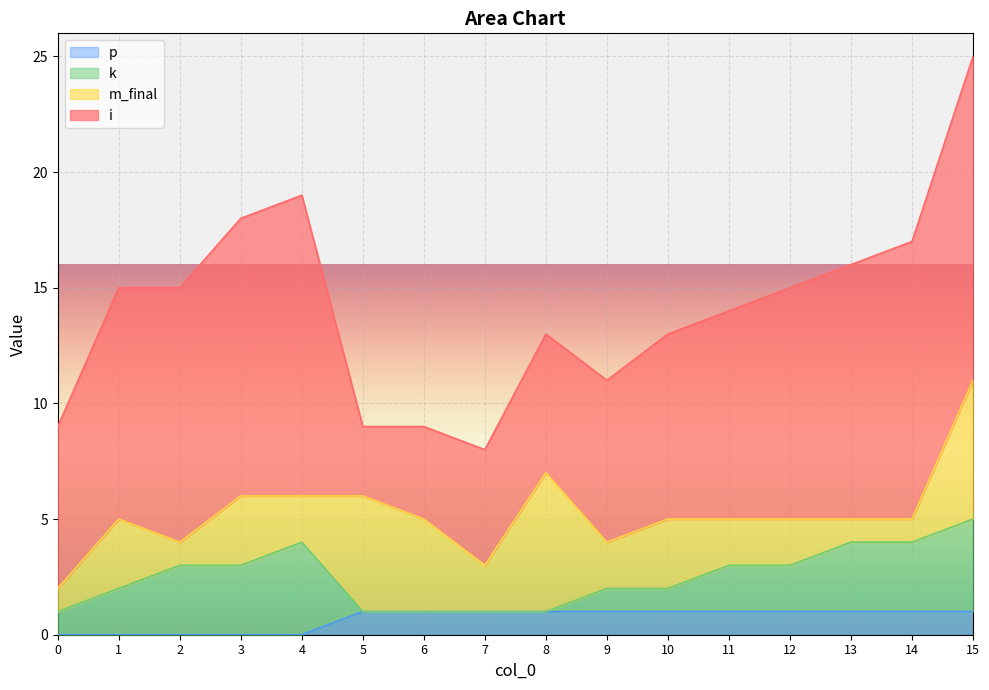

The i series shows 3 at 5. True or false?

True